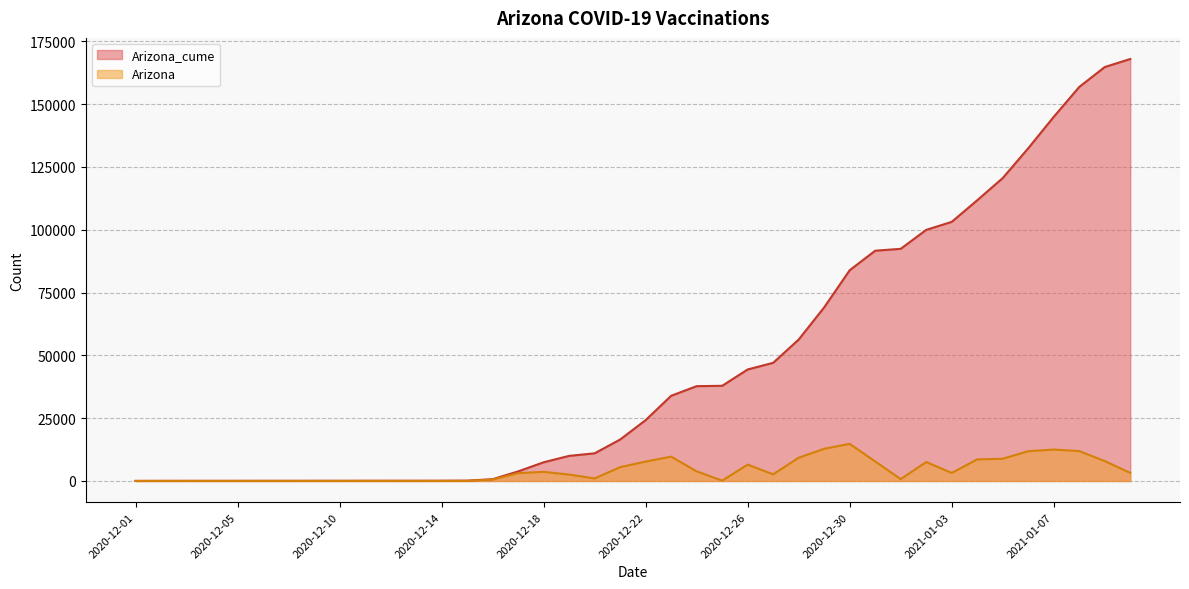

Rank the categories by Arizona_cume value from lowest to highest.

2020-12-01, 2020-12-02, 2020-12-03, 2020-12-04, 2020-12-05, 2020-12-07, 2020-12-08, 2020-12-09, 2020-12-10, 2020-12-11, 2020-12-12, 2020-12-13, 2020-12-14, 2020-12-15, 2020-12-16, 2020-12-17, 2020-12-18, 2020-12-19, 2020-12-20, 2020-12-21, 2020-12-22, 2020-12-23, 2020-12-24, 2020-12-25, 2020-12-26, 2020-12-27, 2020-12-28, 2020-12-29, 2020-12-30, 2020-12-31, 2021-01-01, 2021-01-02, 2021-01-03, 2021-01-04, 2021-01-05, 2021-01-06, 2021-01-07, 2021-01-08, 2021-01-09, 2021-01-10